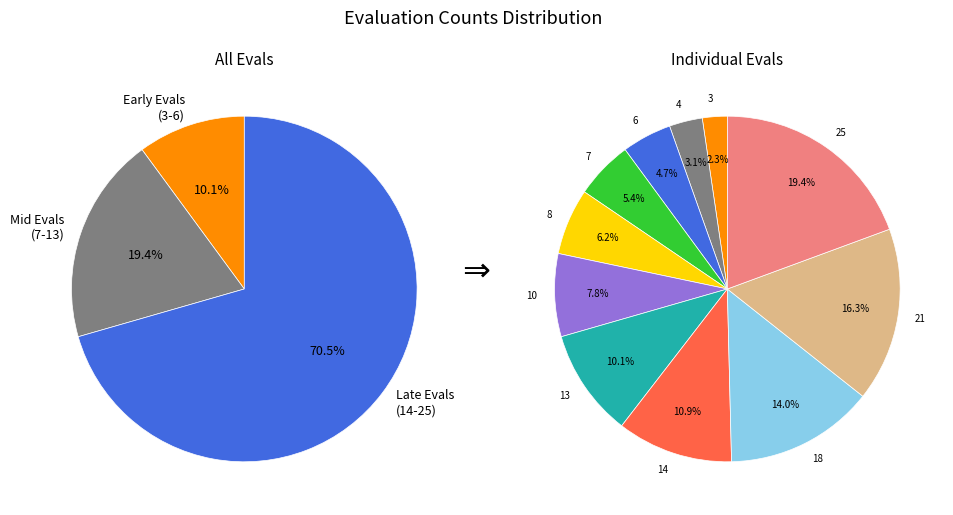

To the nearest percent, what is the average slice percentage?

9%